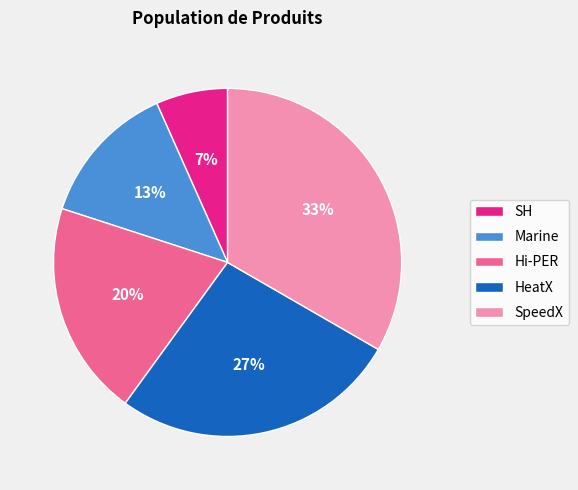

Rank the categories by value from highest to lowest.

SpeedX, HeatX, Hi-PER, Marine, SH